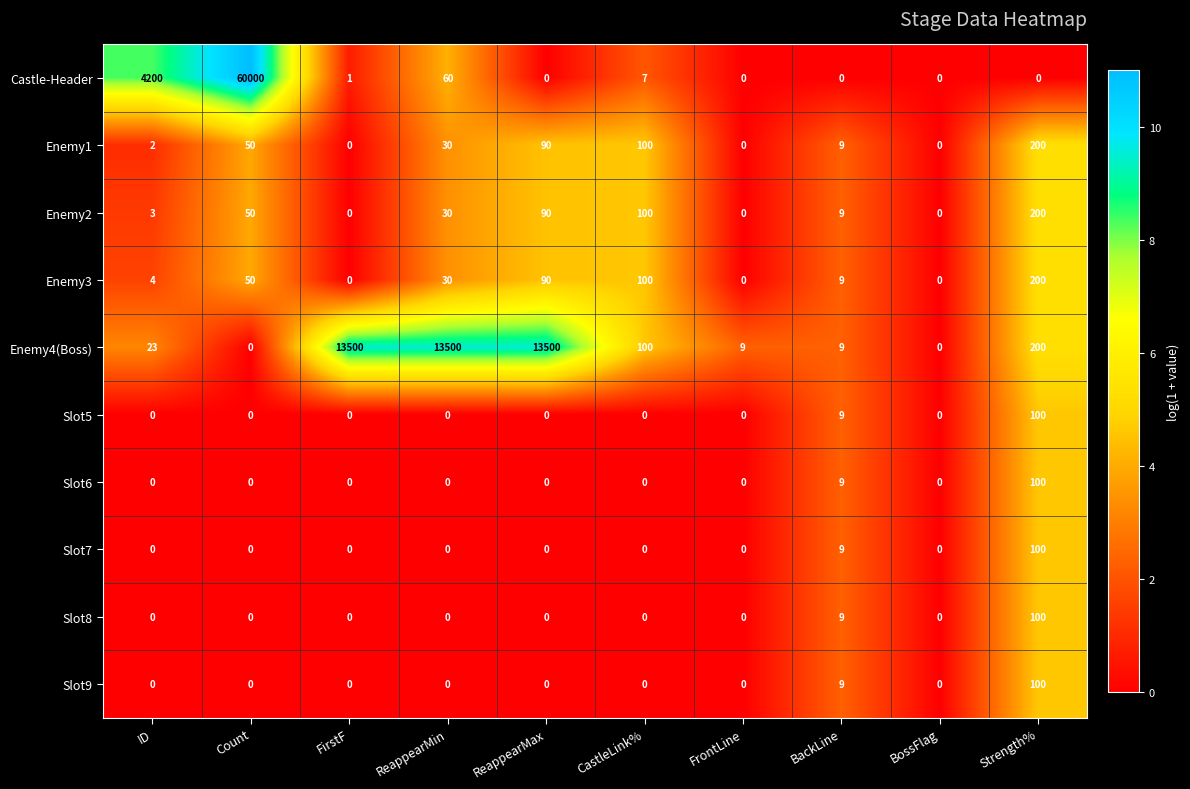

Which series has the widest spread of values?

Castle-Header